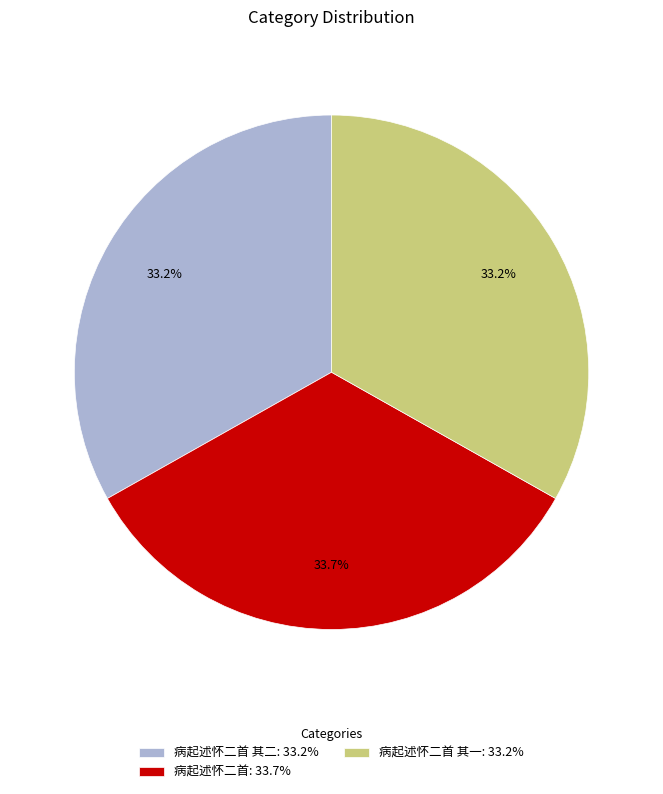

Does 病起述怀二首 其一: 33.2% account for over 50% of the chart?

No